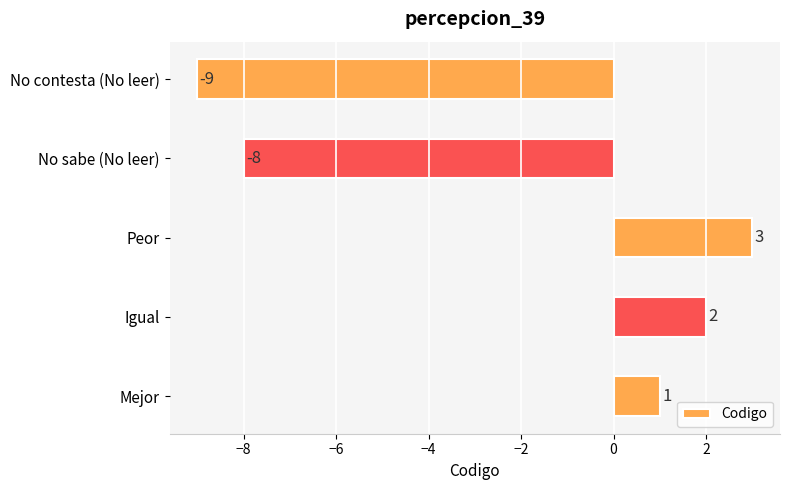

Reading bottom to top, extract all data points from this chart.

1	2	3	-8	-9